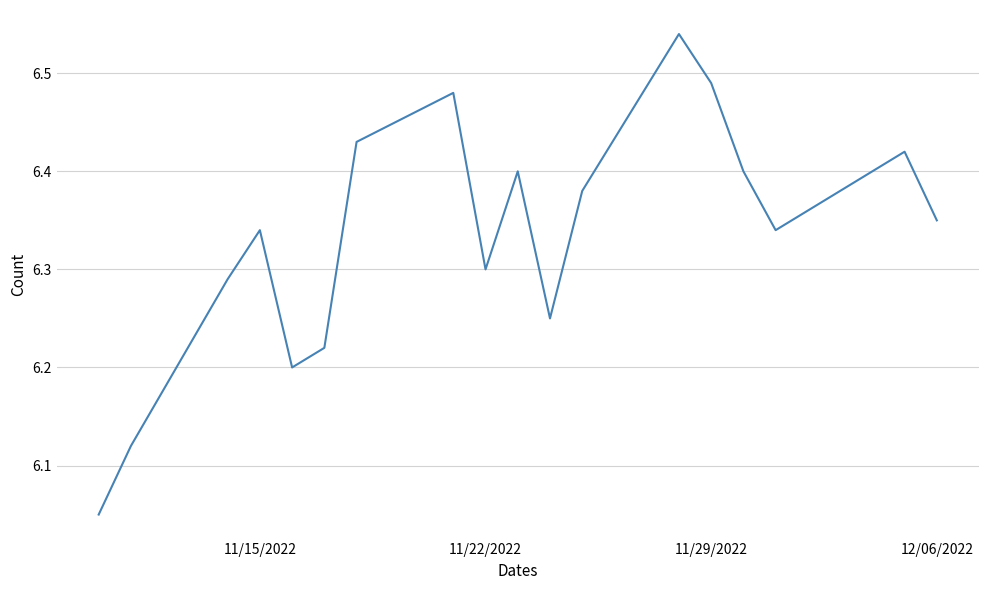

Is this an area chart (filled region under the line)?

No